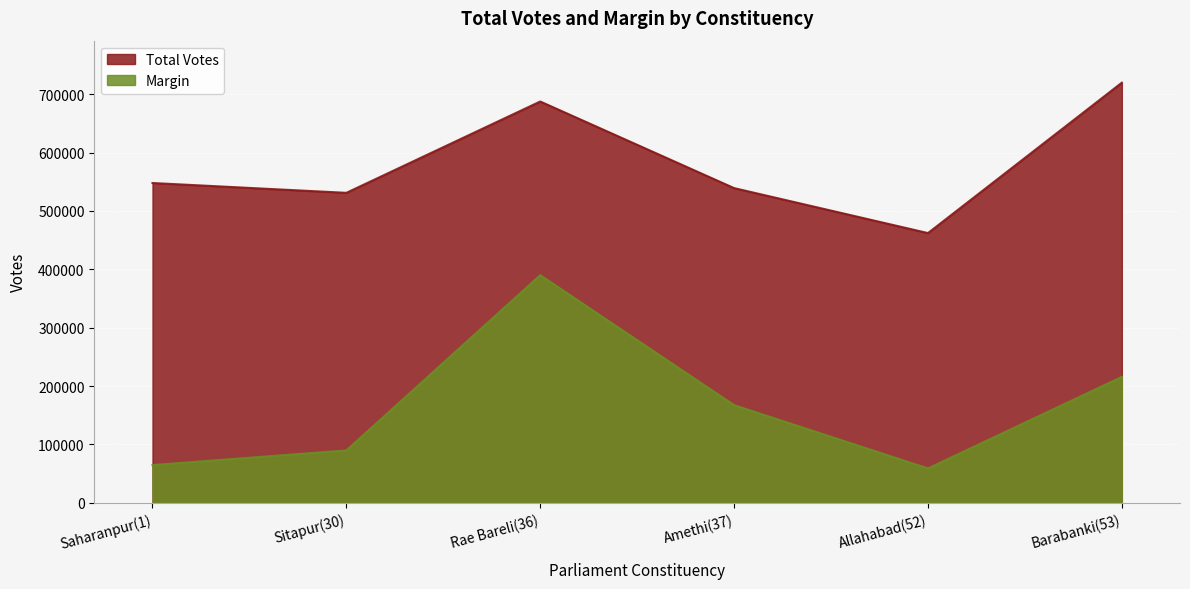

Reading left to right, list all the values displayed in this chart.

Total Votes: Saharanpur(1)=547967	Sitapur(30)=531138	Rae Bareli(36)=687649	Amethi(37)=539228	Allahabad(52)=462145	Barabanki(53)=719927
Margin: Saharanpur(1)=64542	Sitapur(30)=89641	Rae Bareli(36)=390030	Amethi(37)=167196	Allahabad(52)=58795	Barabanki(53)=215704